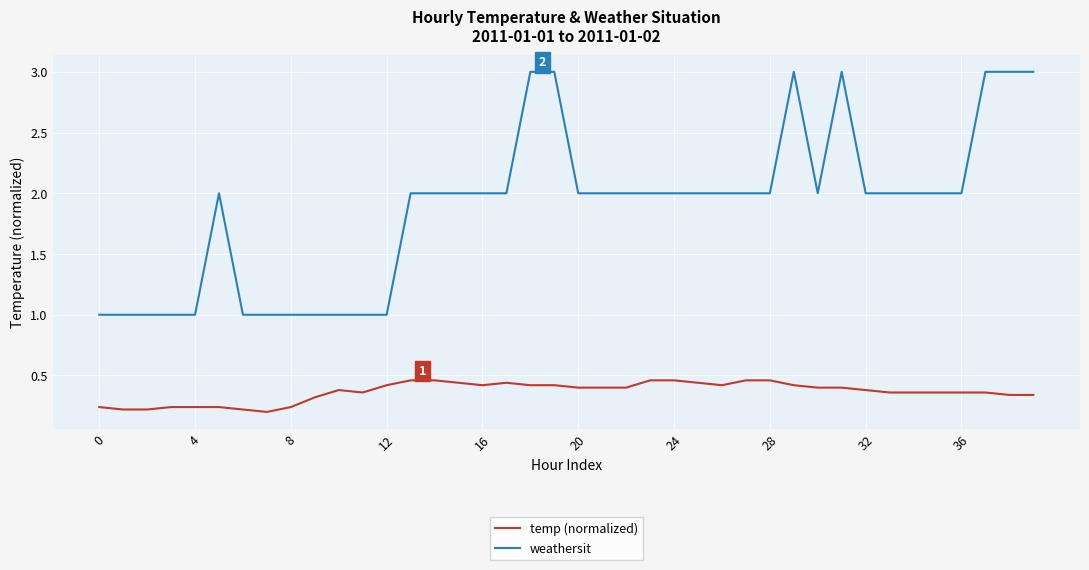

Which series has the widest spread of values?

weathersit